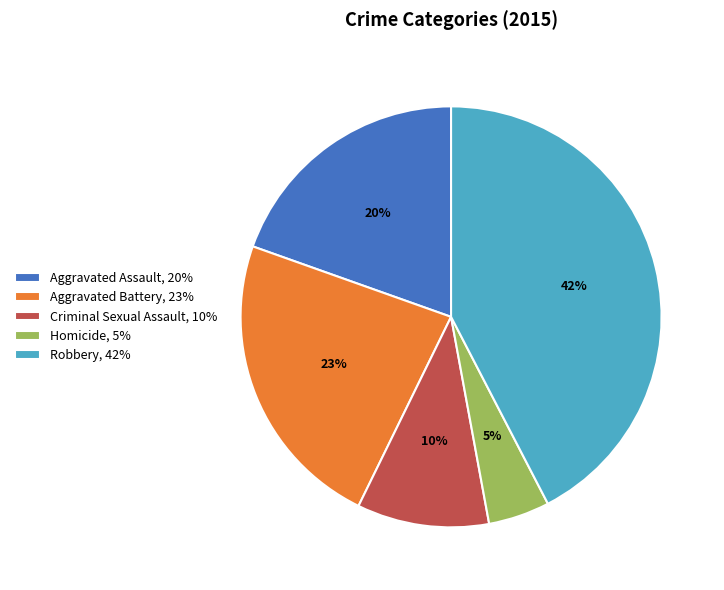

The Robbery slice represents 55% of the pie. True or false?

False